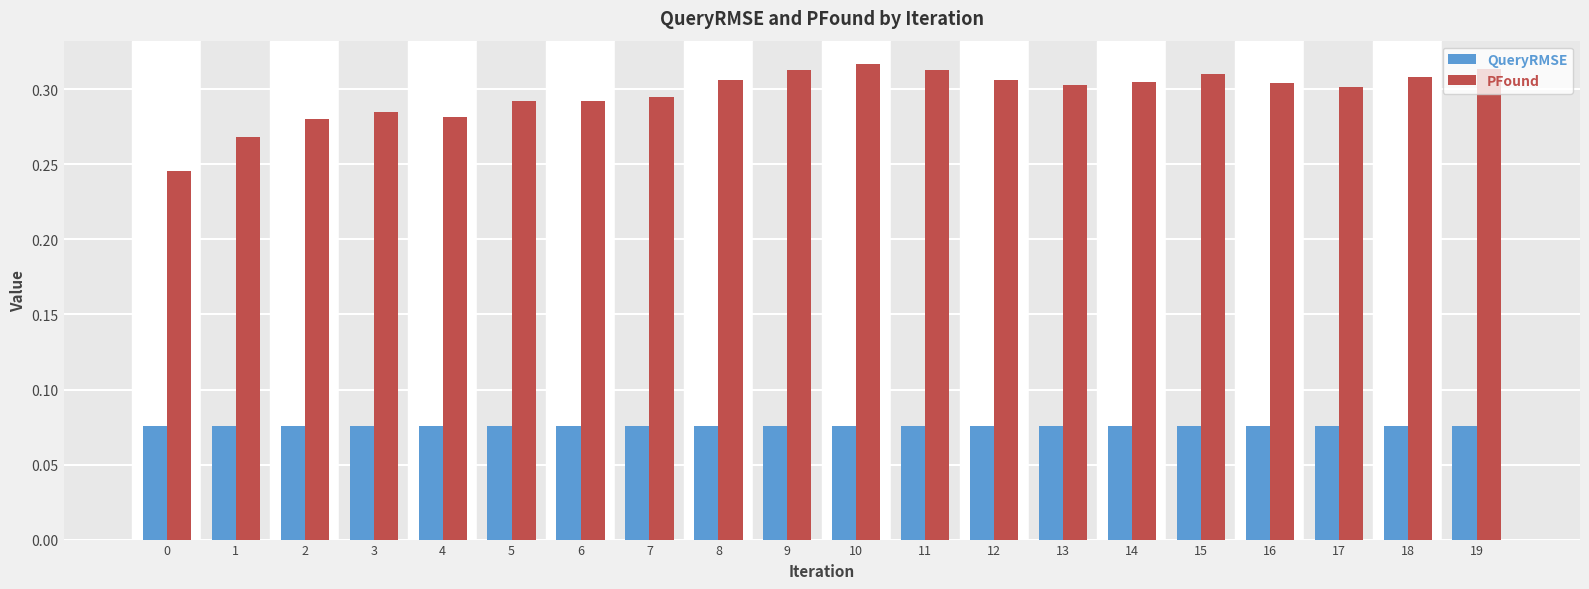

Does the chart contain any negative values?

No